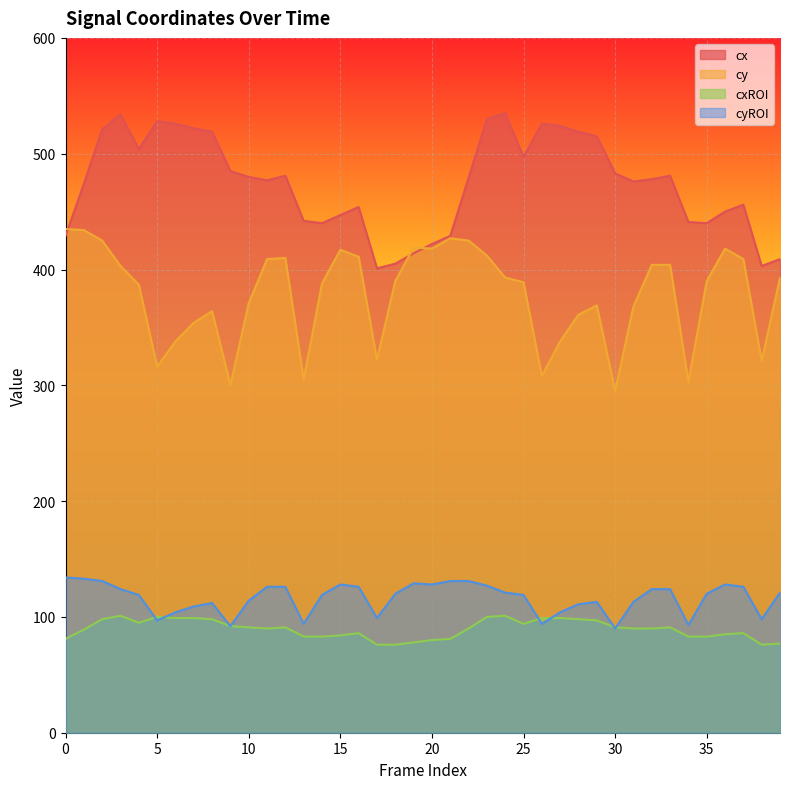

In cx, how many points are higher than both neighbors (excluding endpoints)?

8